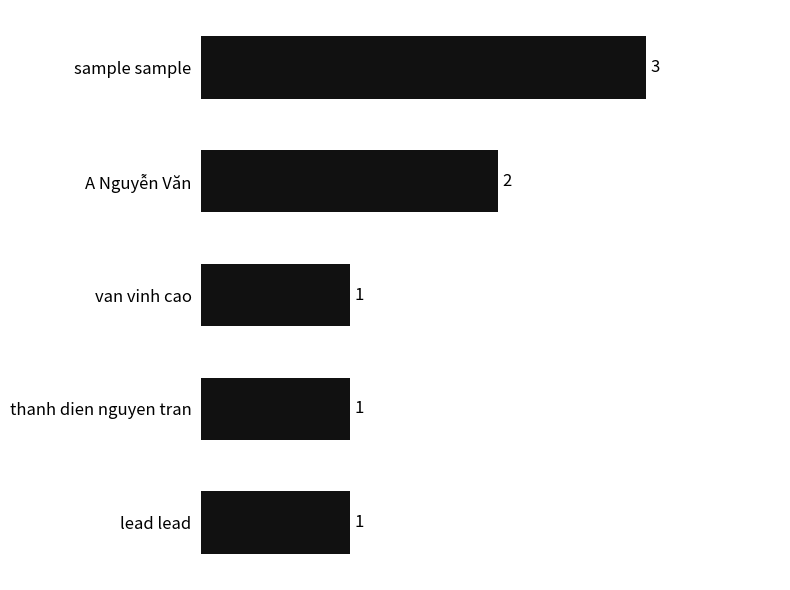

Is it true that the value at sample sample is 3?

True